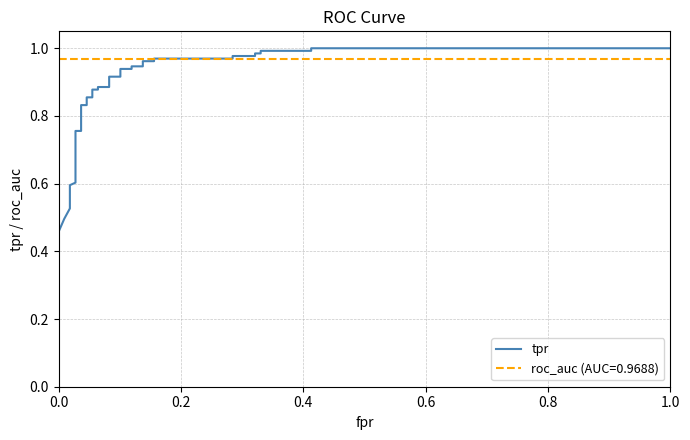

Is this an area chart (filled region under the line)?

No